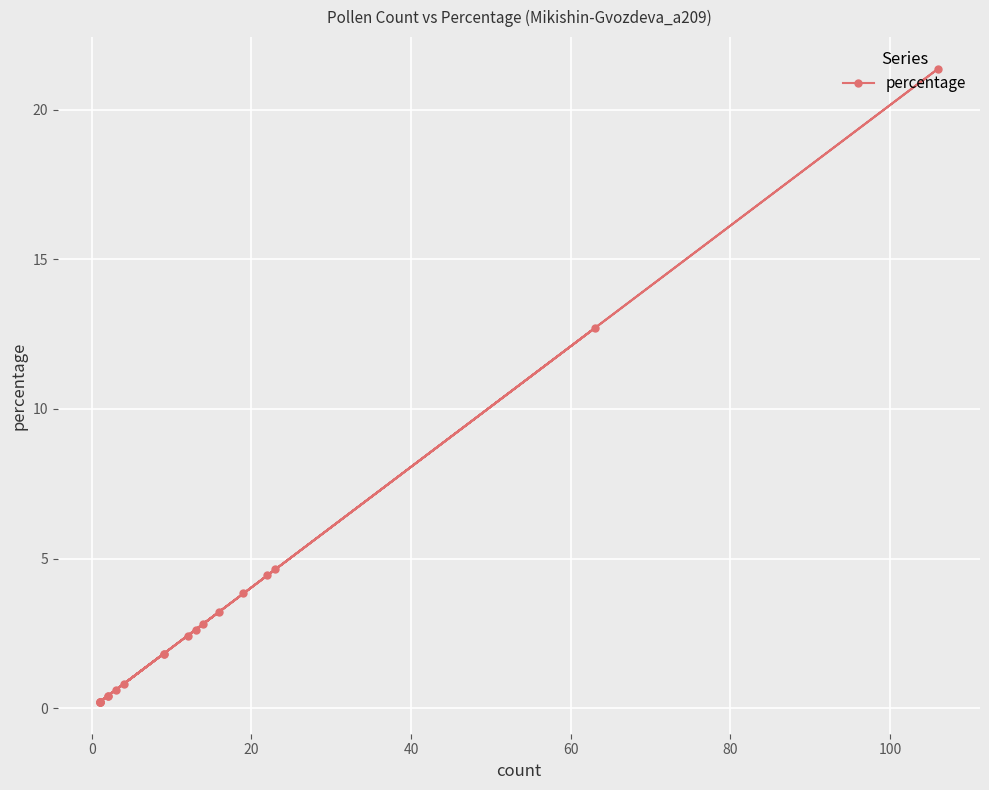

What is the average value?

3.2